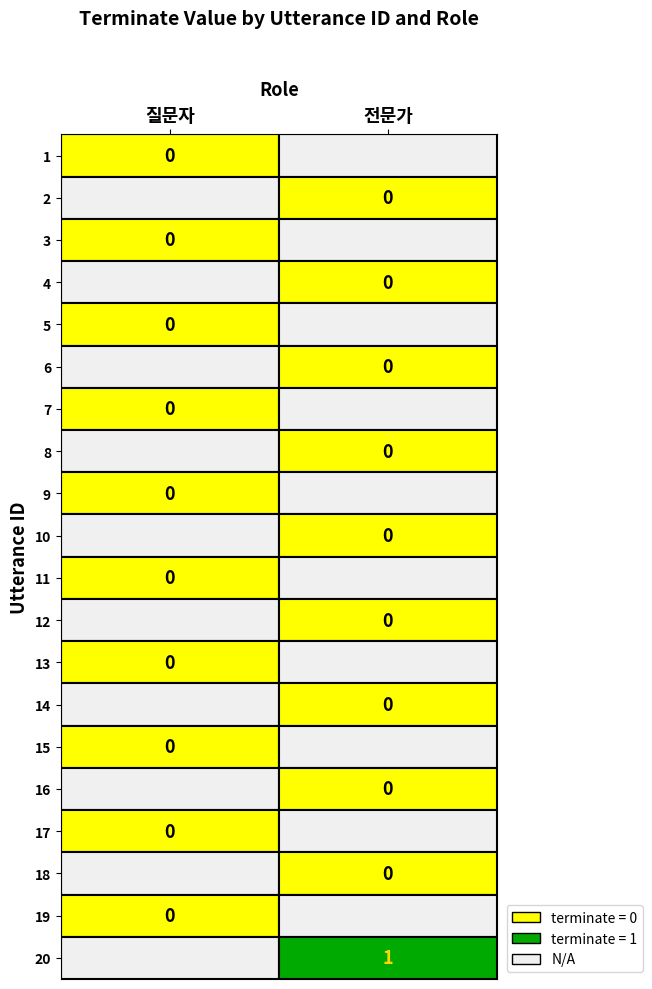

List the series in order of their overall mean, lowest first.

1, 2, 3, 4, 5, 6, 7, 8, 9, 10, 11, 12, 13, 14, 15, 16, 17, 18, 19, 20